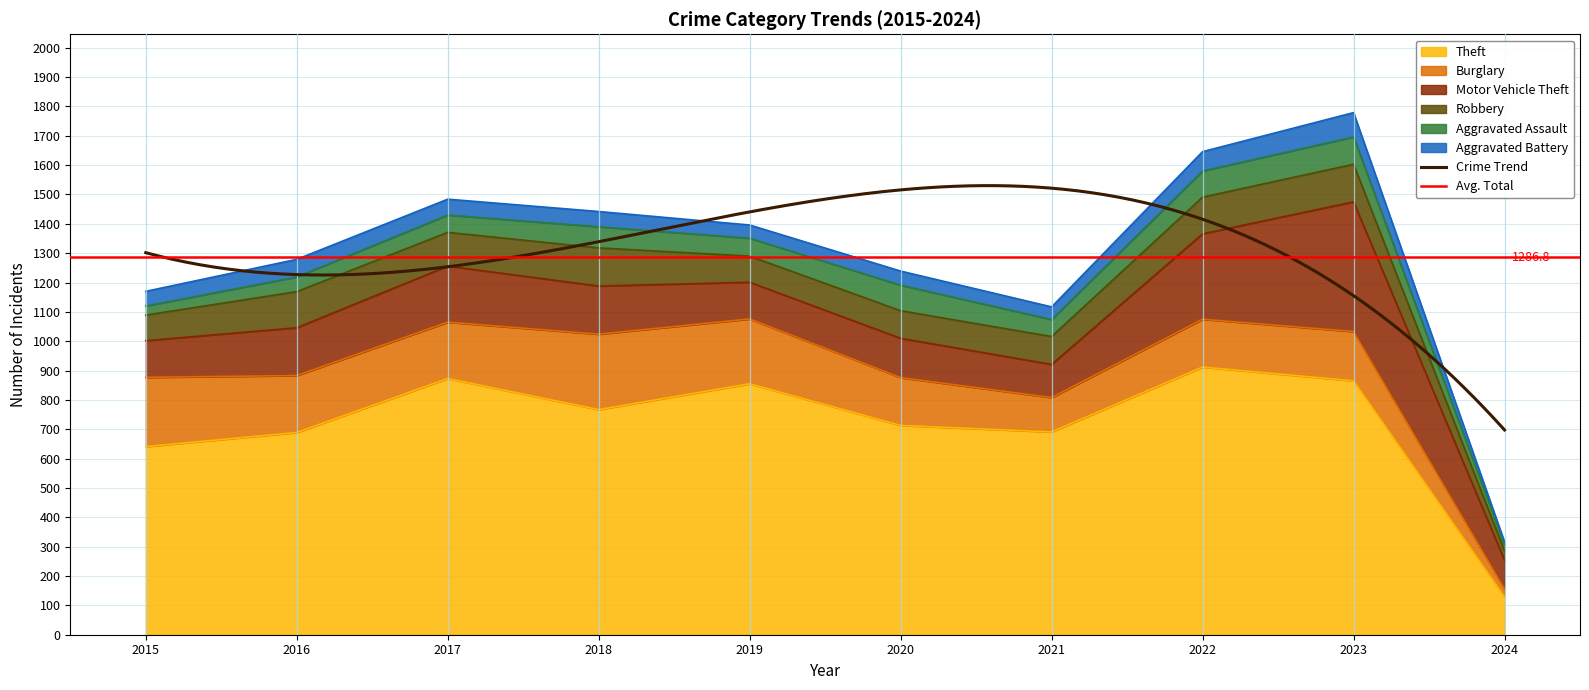

How many data points in Motor Vehicle Theft are less than 163?

5